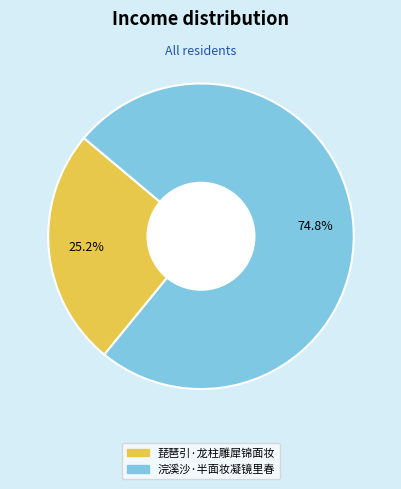

What is the ratio of the value at 琵琶引·龙柱雕犀锦面妆 to the value at 浣溪沙·半面妆凝镜里春?

0.3